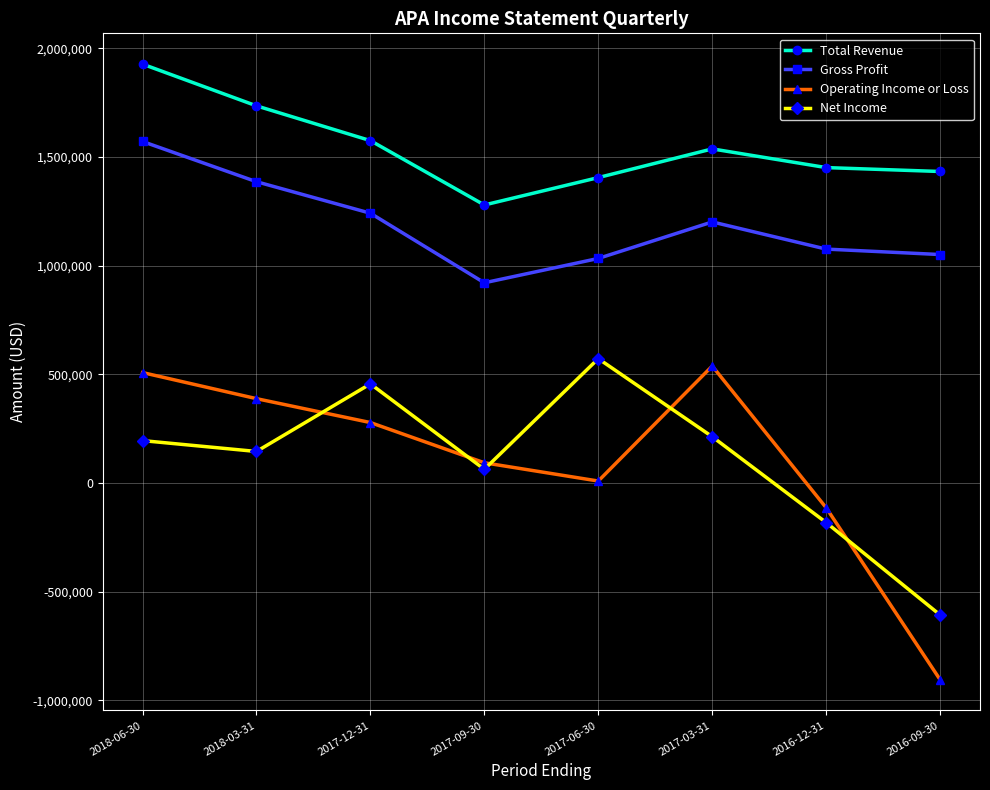

What is the sum of the Total Revenue values at 2017-03-31 and 2016-09-30?

2970000